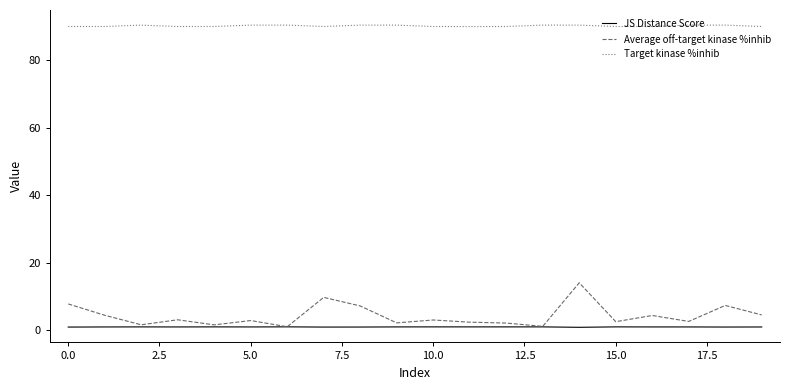

Which series has the largest total across all categories?

Target kinase %inhib